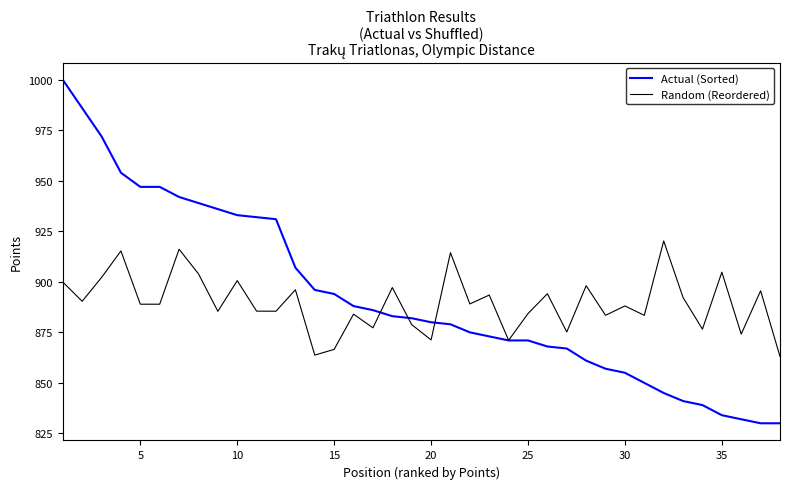

Rank the series by their maximum value, from highest to lowest.

Actual (Sorted), Random (Reordered)